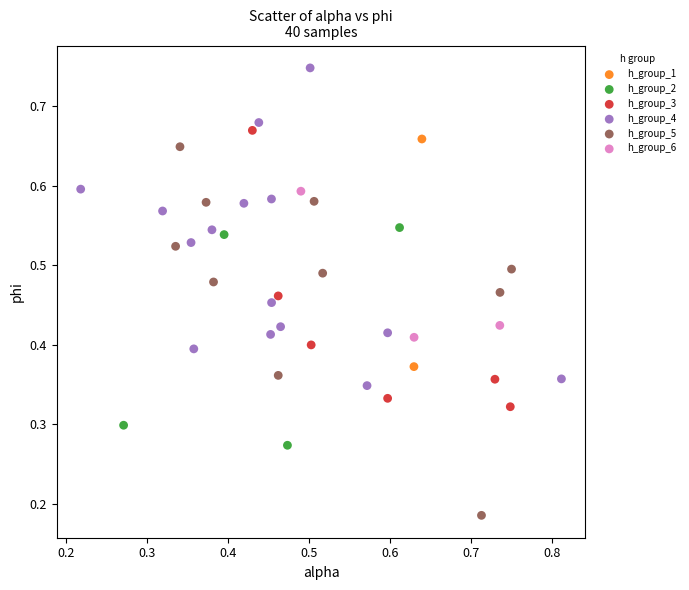

Which series has the largest Y range (max minus min)?

h_group_5